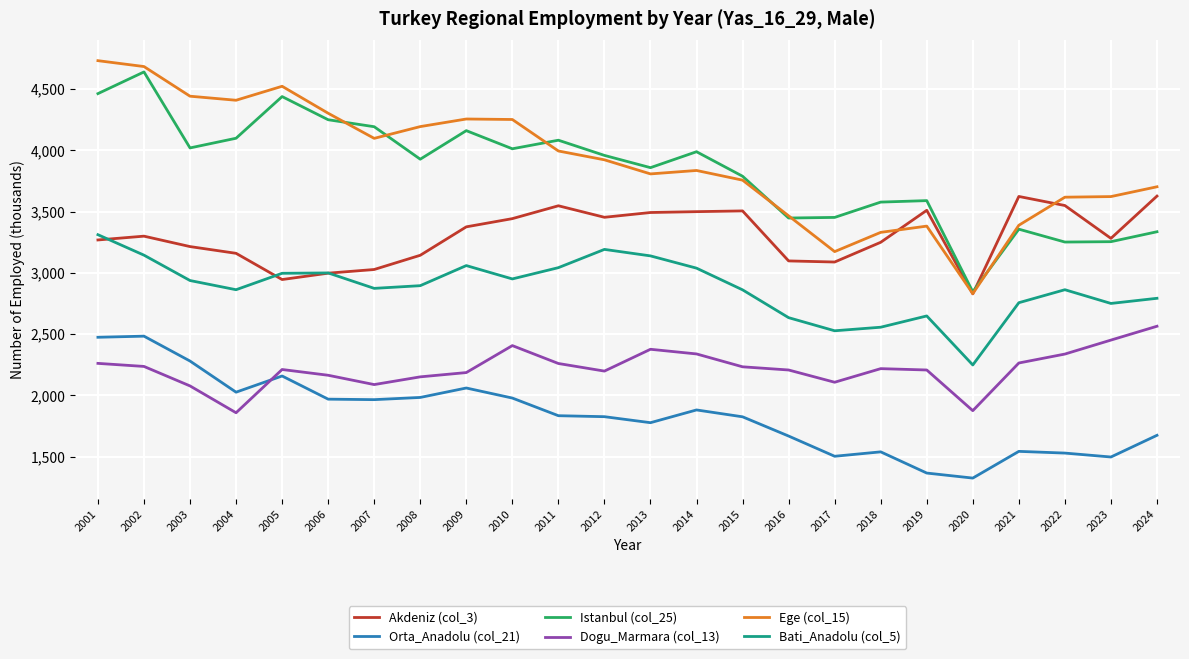

What is the total value across all series at 2018?

16475